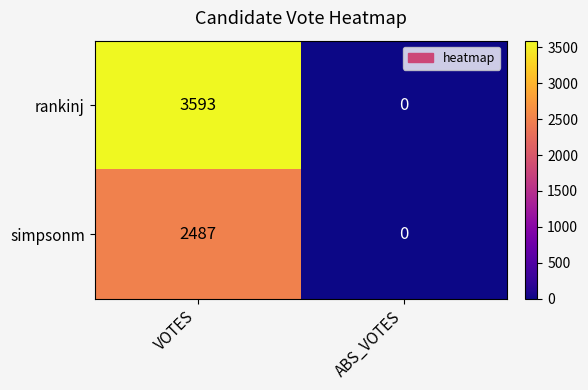

List the series in order of their overall mean, highest first.

rankinj, simpsonm